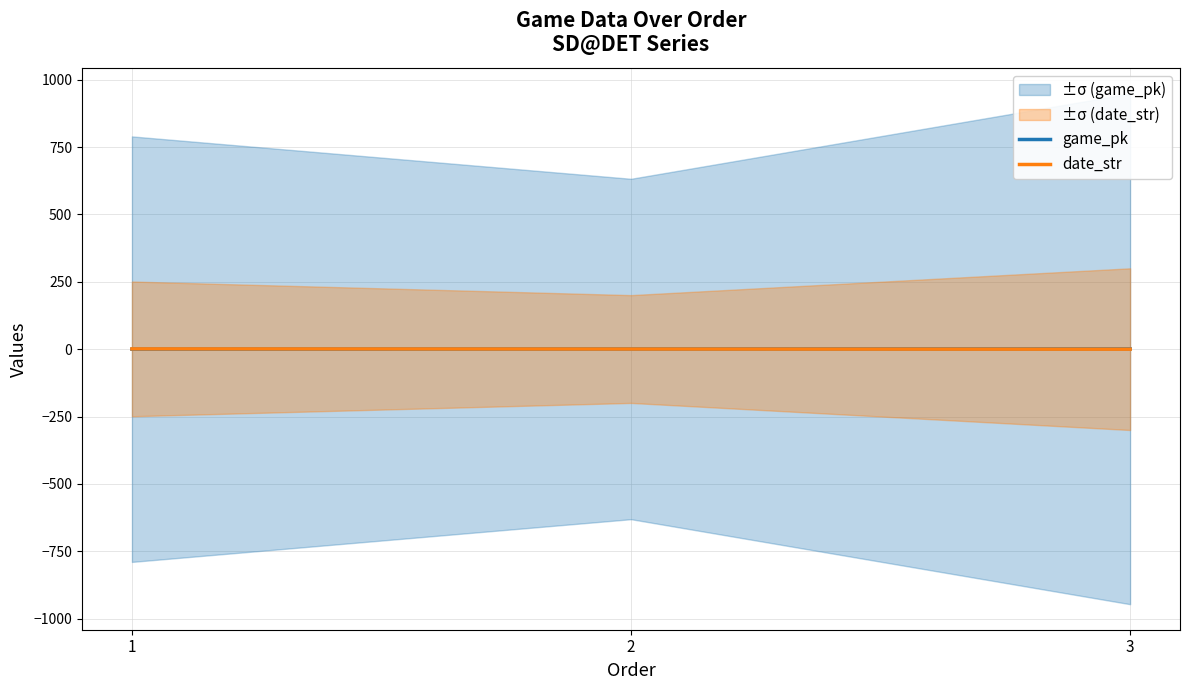

Count the number of categories in the chart.

3